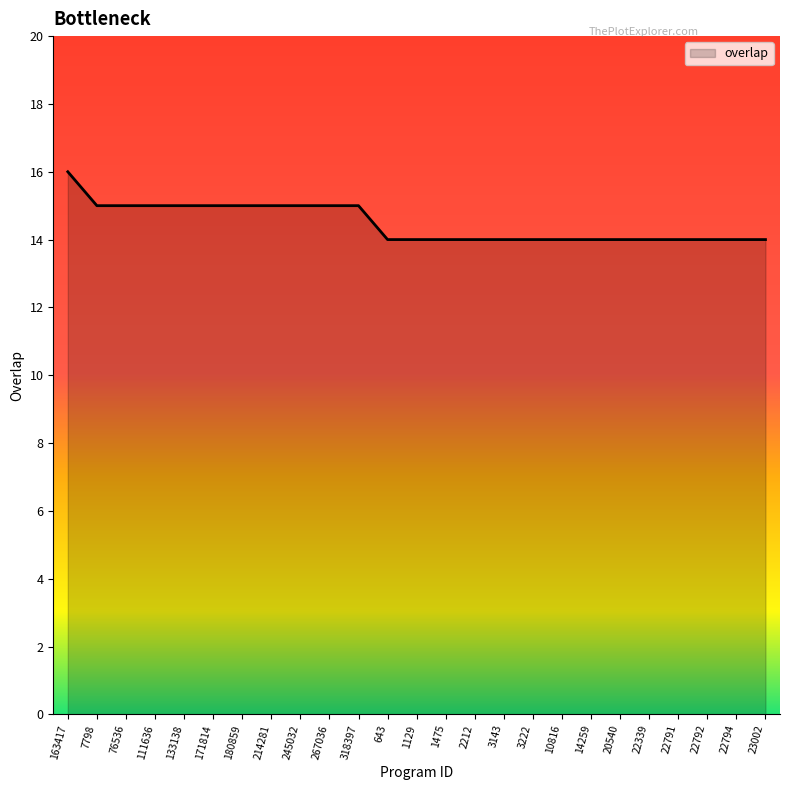

Which label corresponds to the largest value in the chart?

163417